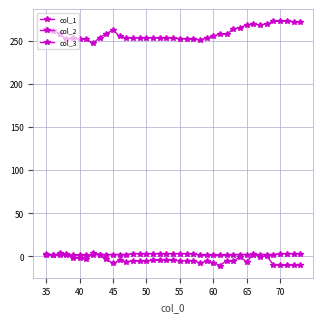

How many interior local valleys does the col_1 series have?

12